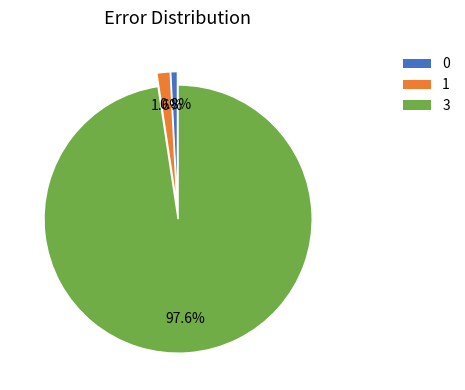

What is the total percentage of 1 and 0?

2.4%